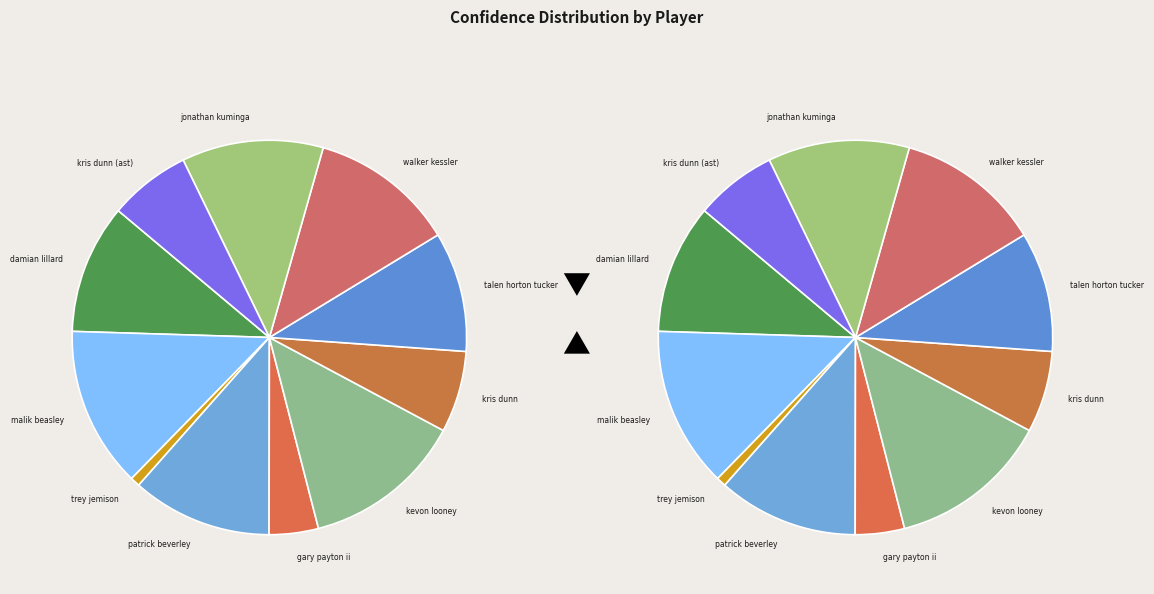

To the nearest percent, what is the difference between the largest and smallest slice percentages?

12%